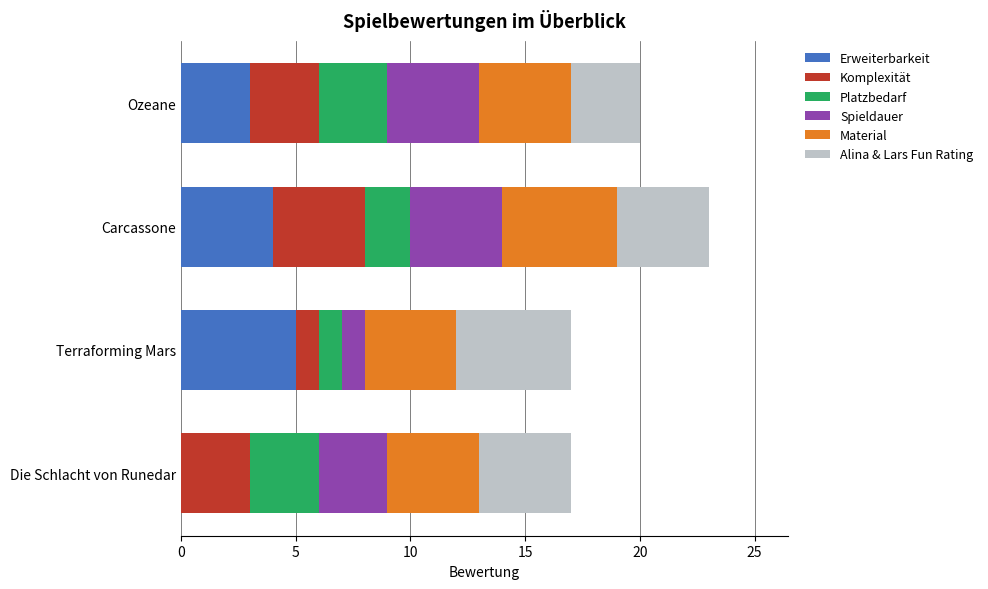

What is the total value across all series at Ozeane?

20